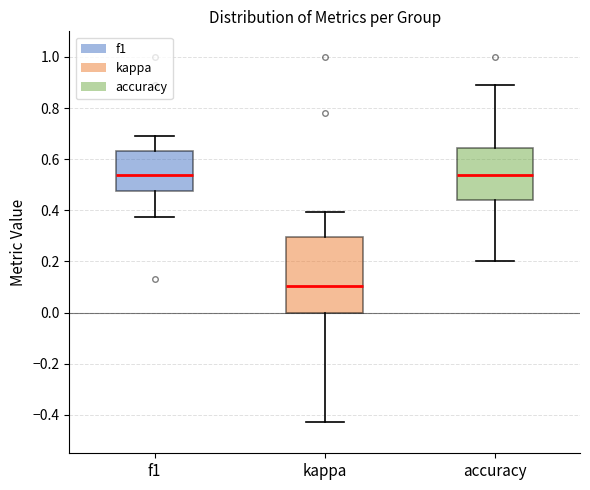

Reading left to right, transcribe this box plot: for each box, give where its median line is, the range the box spans, and where its two whiskers end, as read against the y-axis. The values are not printed on the chart, so give them approximately, as read against the axis.

f1: median 0.54, box 0.48 to 0.64, whiskers 0.38 to 0.70
kappa: median 0.10, box 0.00 to 0.30, whiskers -0.42 to 0.40
accuracy: median 0.54, box 0.44 to 0.64, whiskers 0.20 to 0.88